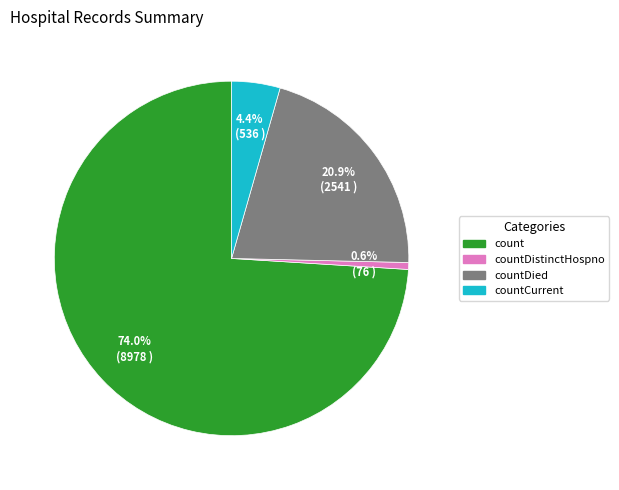

How many slices are in this pie chart?

4